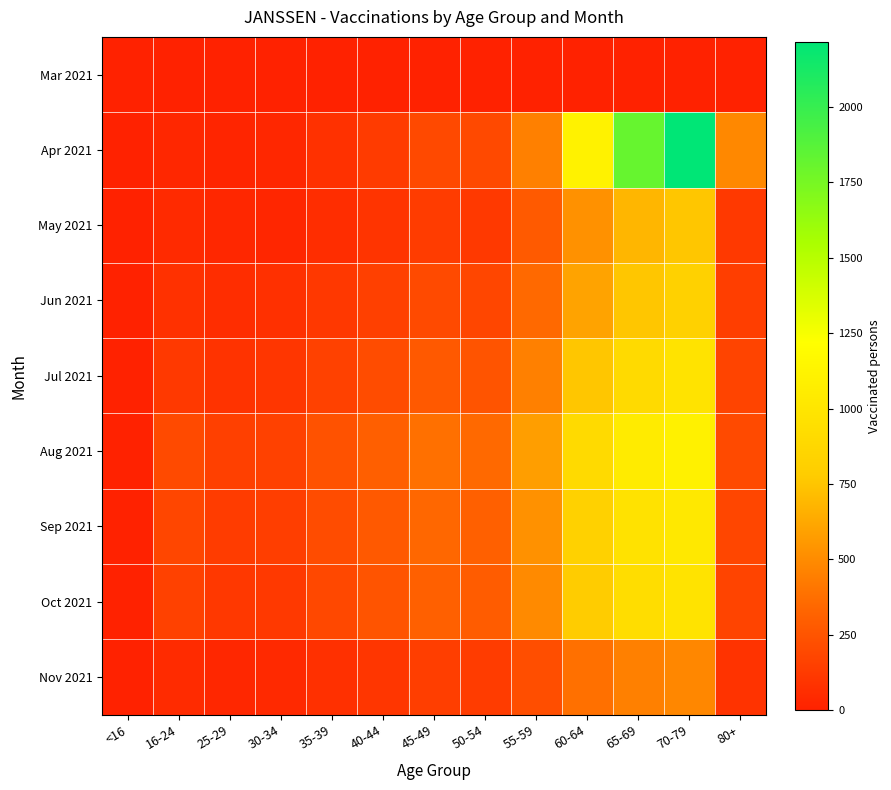

How many data points does each series have?

13